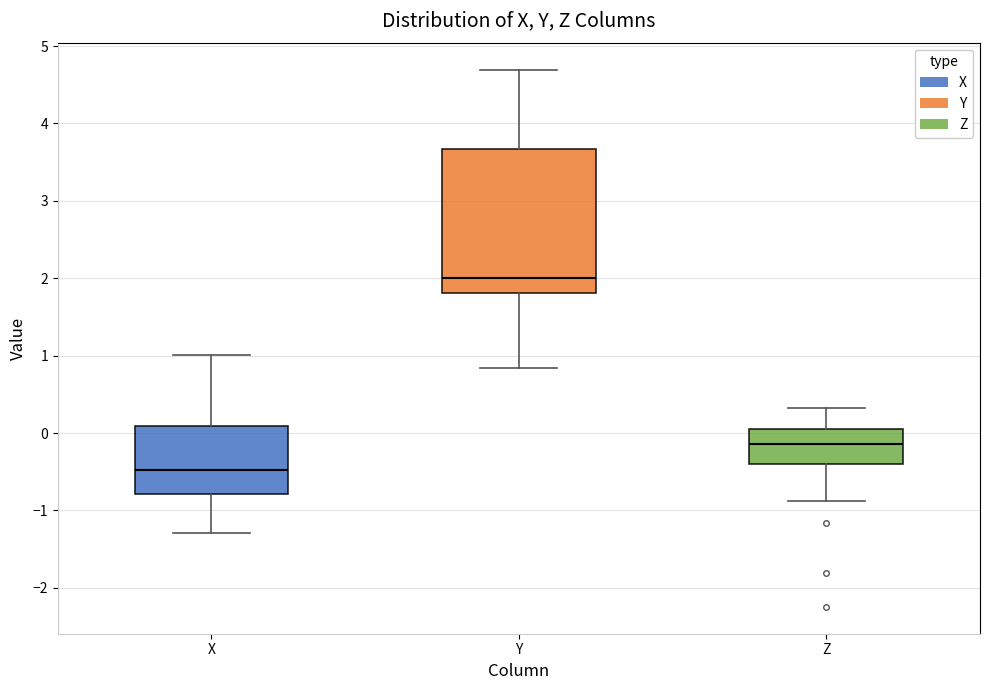

Which box's median line is the highest?

Y